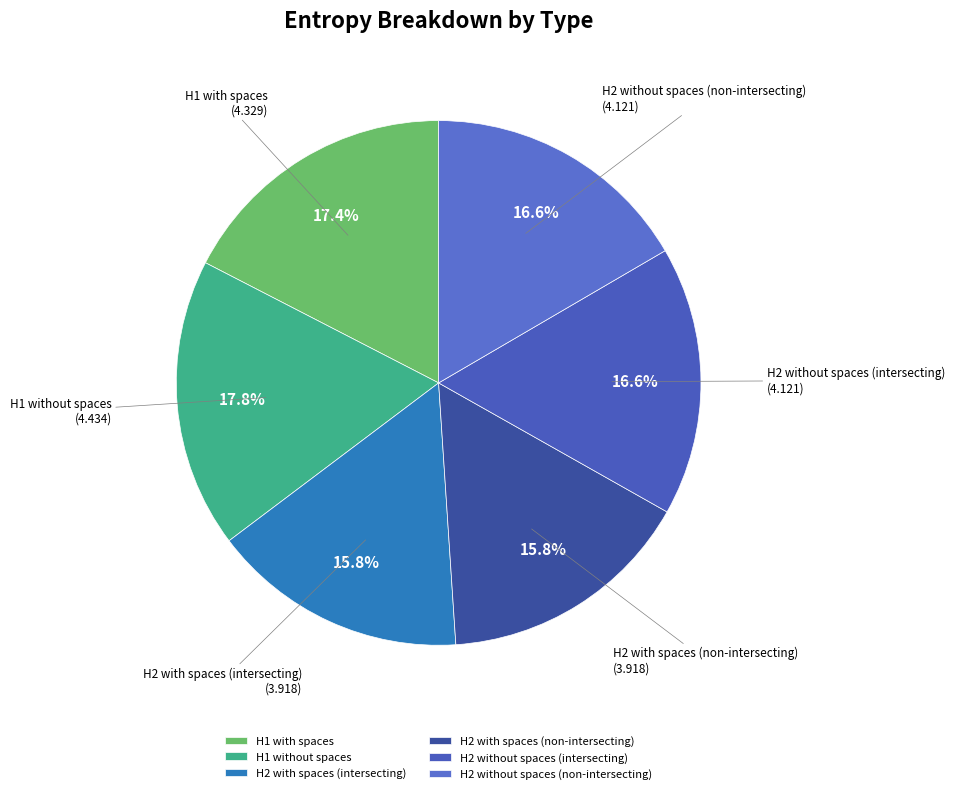

The H1 with spaces slice represents 32% of the pie. True or false?

False